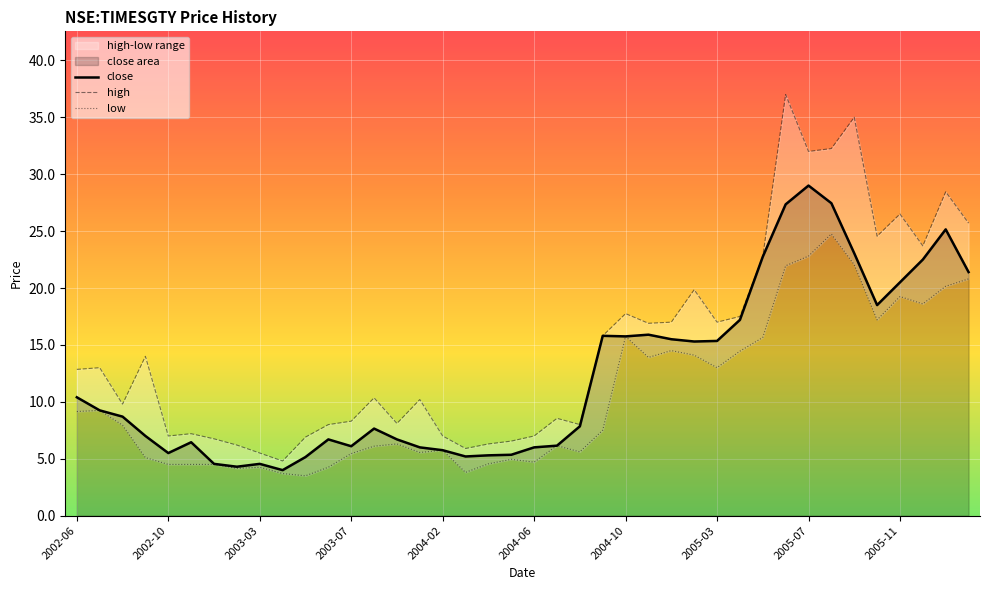

How many lines are shown in the chart?

3